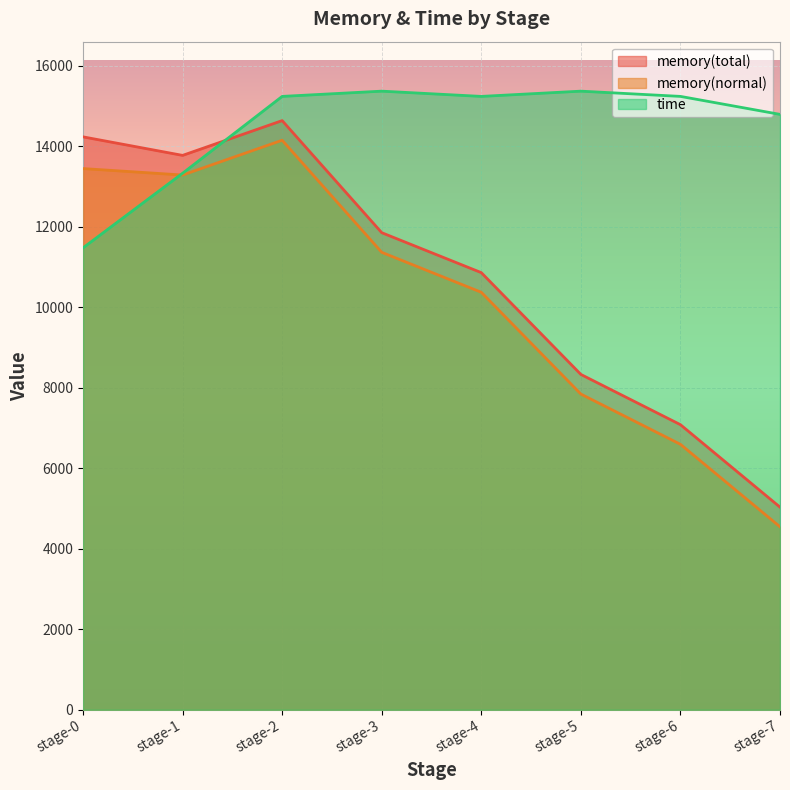

Is it true that memory(normal) equals 12982.1 at stage-5?

False